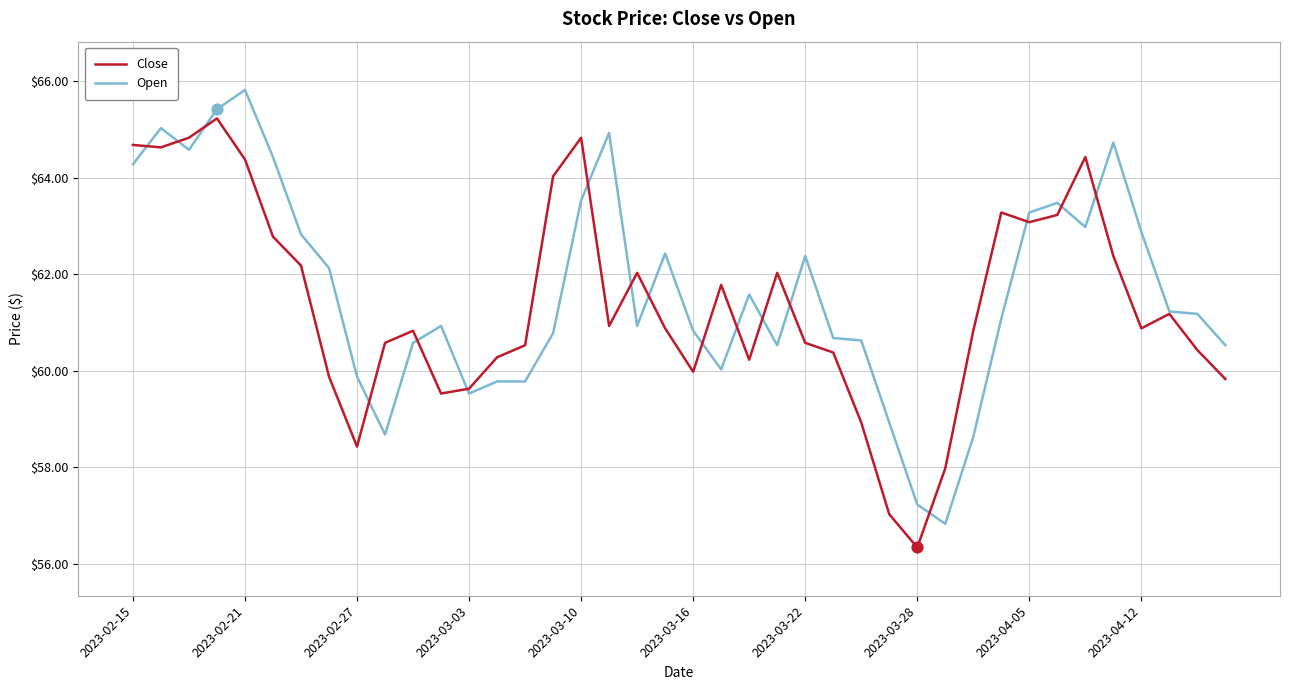

At how many categories does at least one series exceed 56?

40